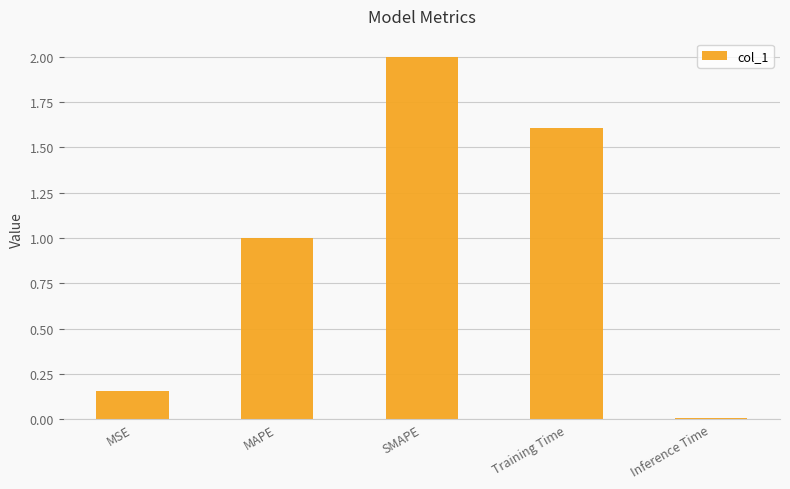

What is the maximum value shown in the chart?

2.0